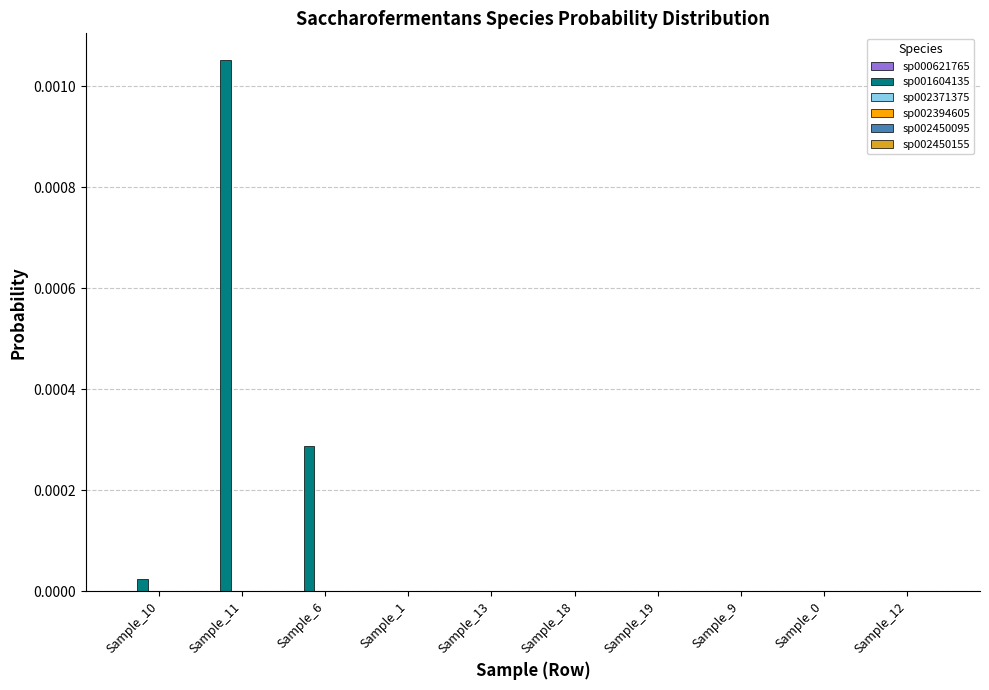

Is it true that sp001604135 equals 0.0 at Sample_10?

True